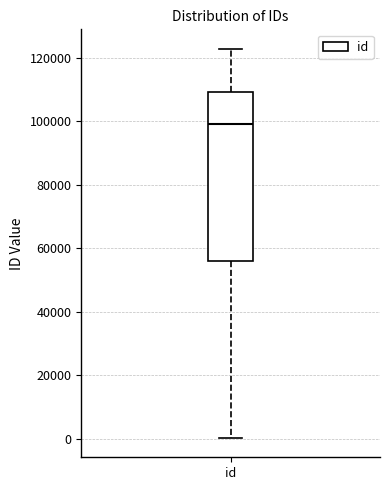

Where is the upper edge of the box for id on the y-axis? The values are not printed on the chart, so give them approximately, as read against the axis.

110000